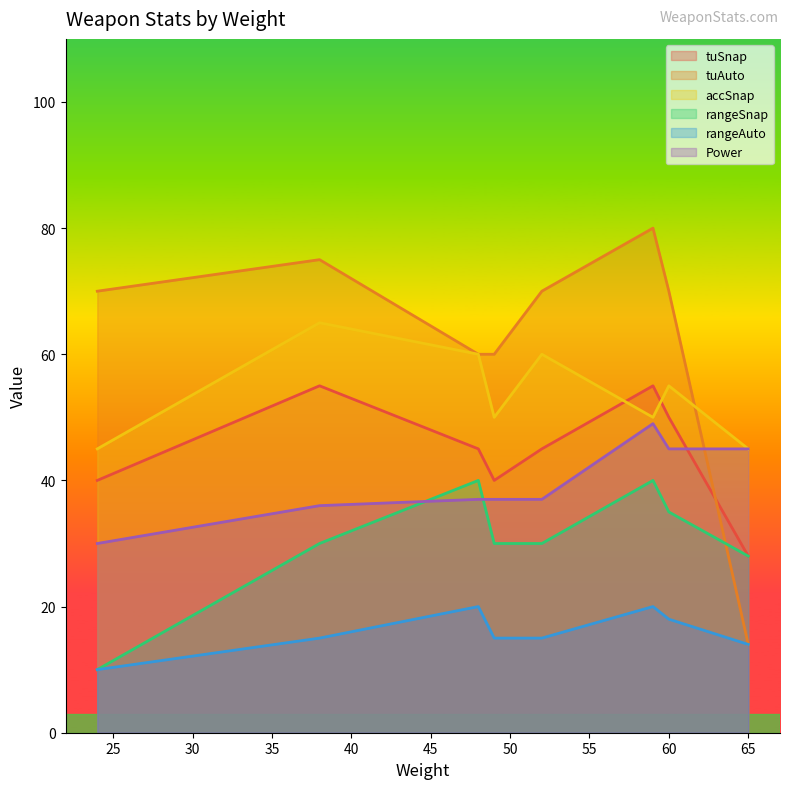

What is the maximum value for rangeSnap?

40